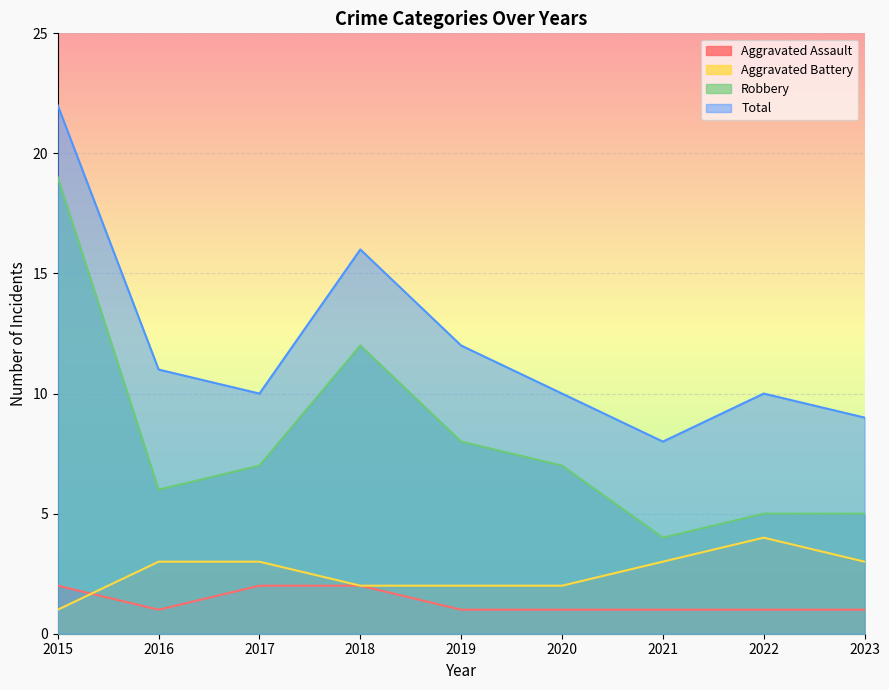

What is the difference between the second highest and second lowest values in the Aggravated Assault series?

1